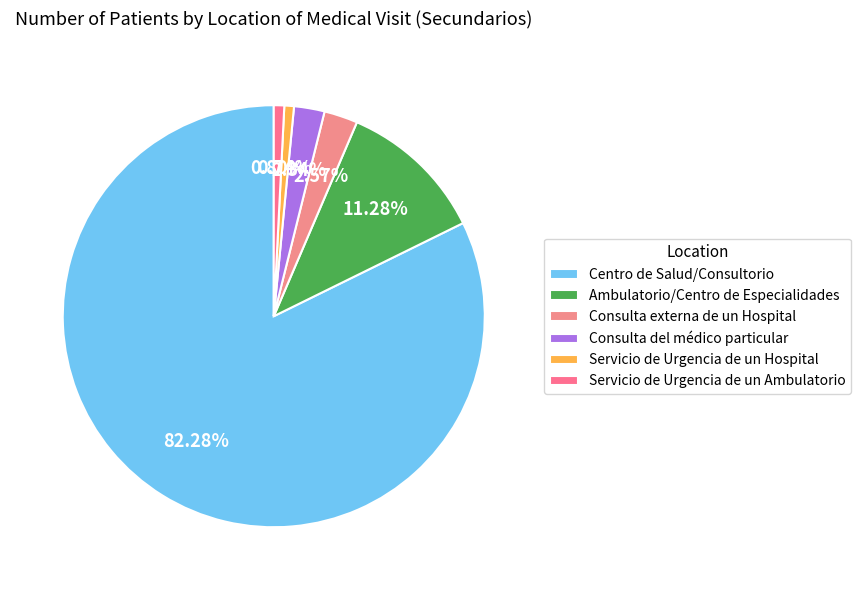

Does Centro de Salud/Consultorio represent more than half of the total?

Yes